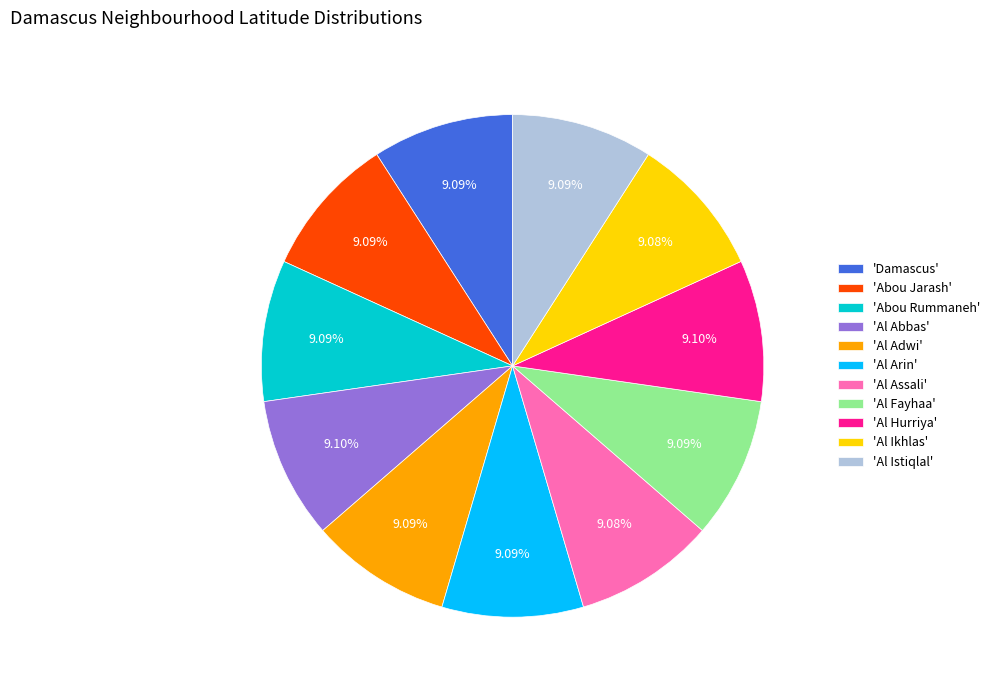

Is there a majority slice in this chart?

No